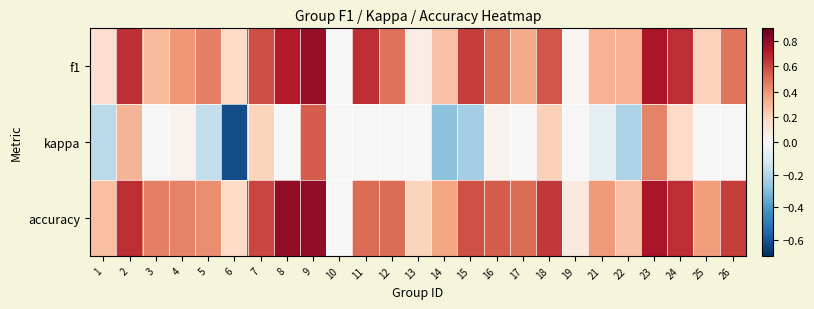

What is the total value across all series at 18?

1.4